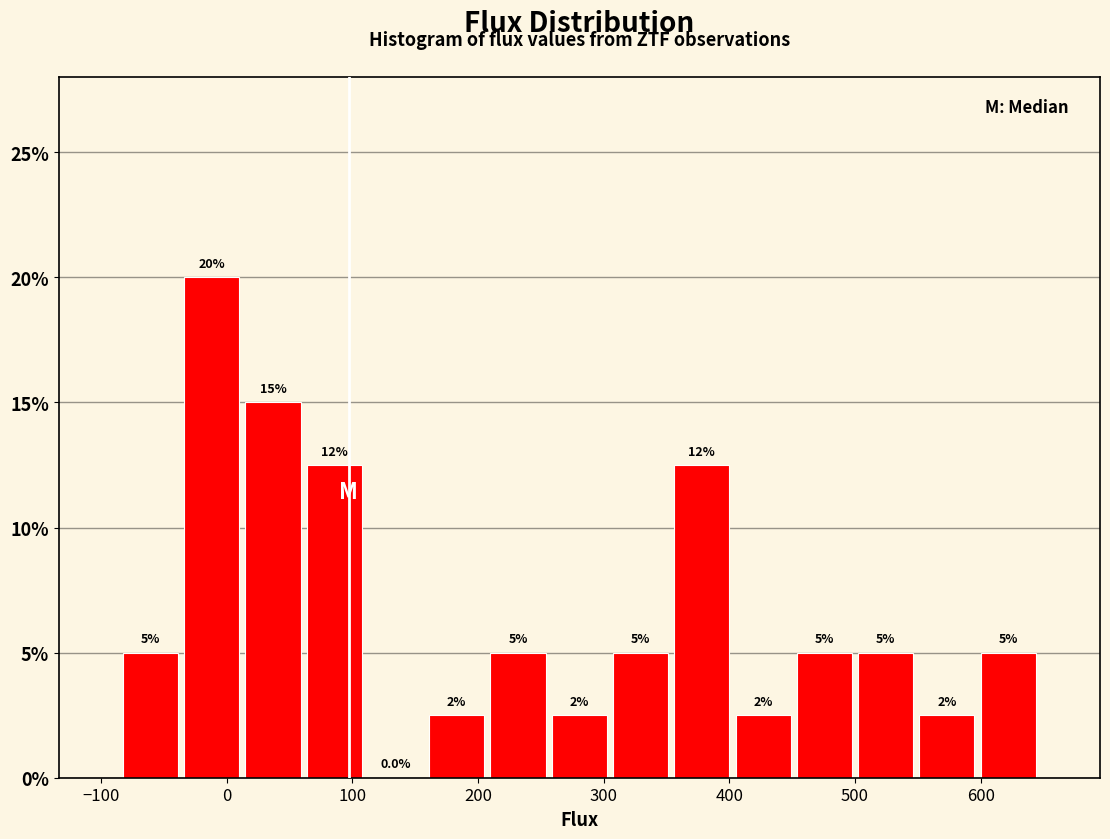

Which range on the x-axis has the tallest bar?

-40 to 10